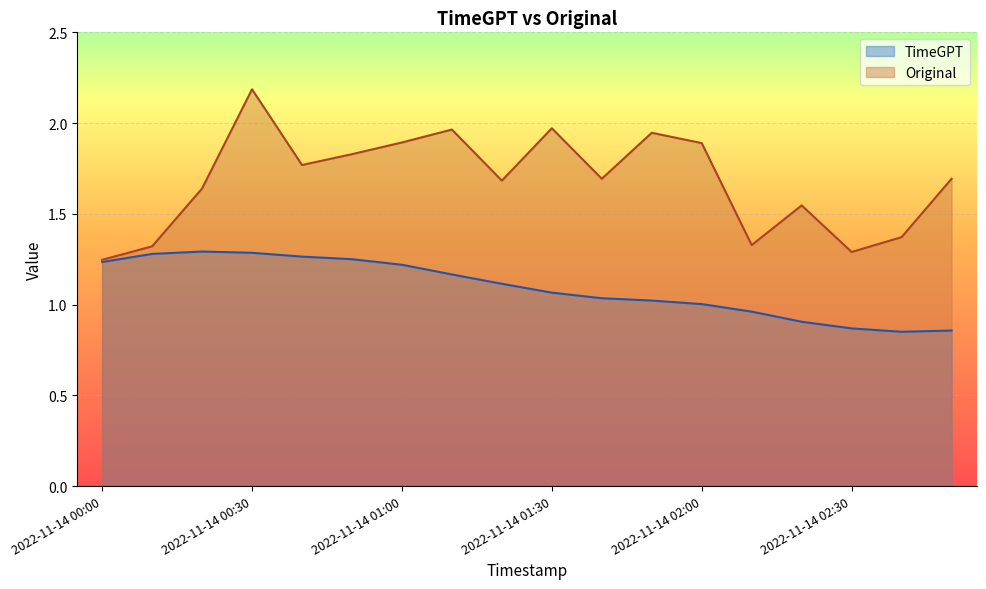

What is the highest value of the TimeGPT series?

1.3